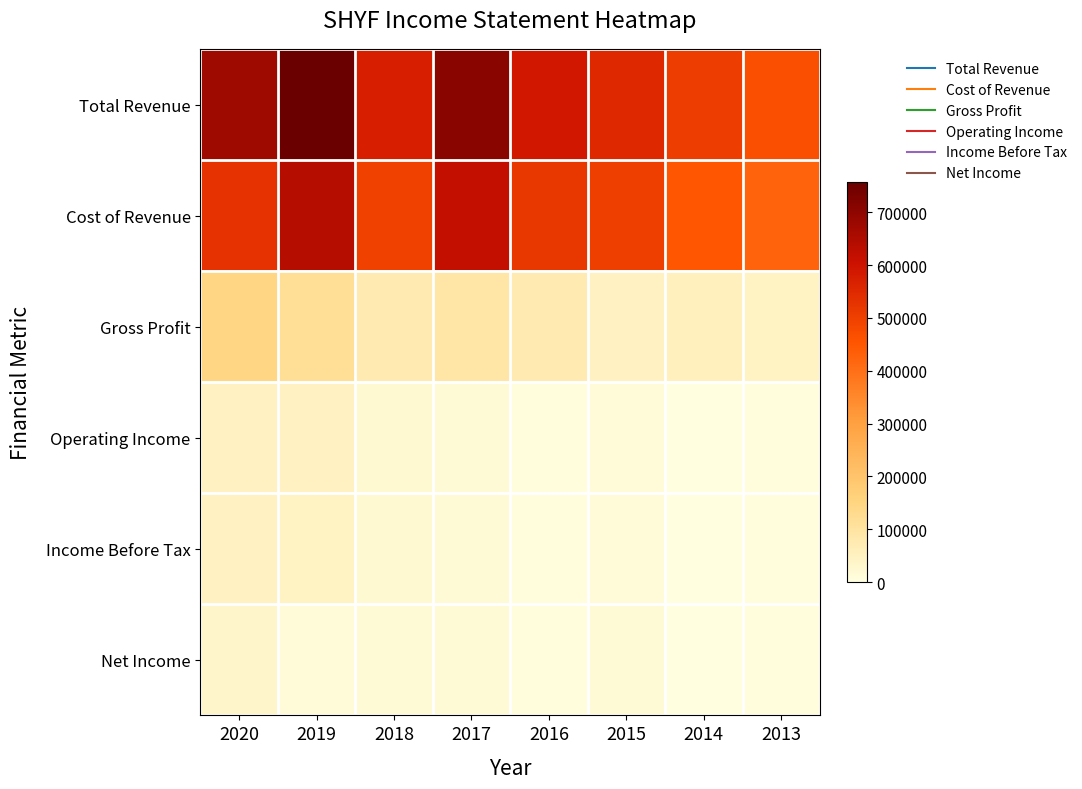

What is the total value across all series at 2017?

1462300